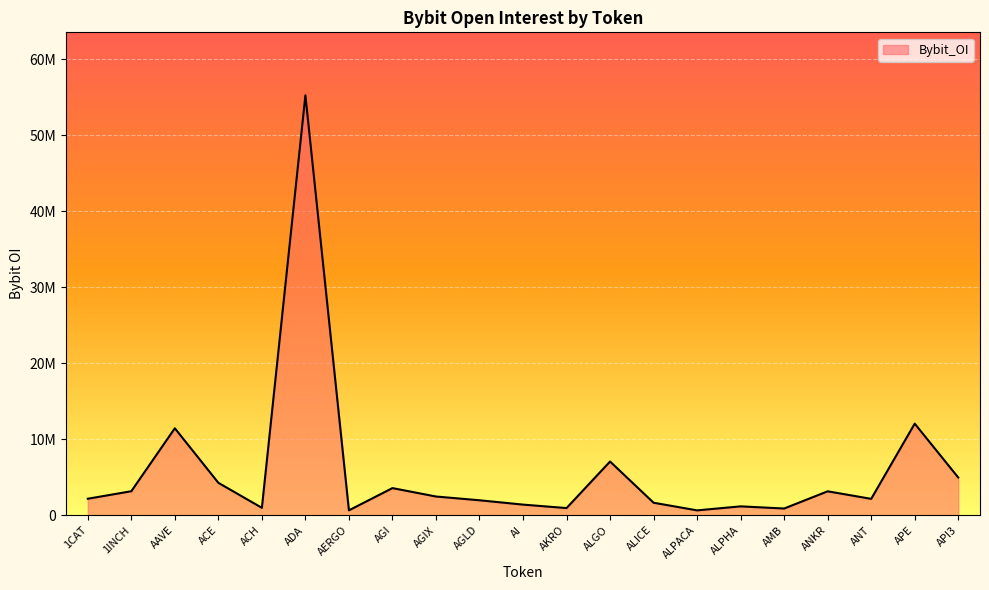

What is the approximate value at 1CAT?

2164829